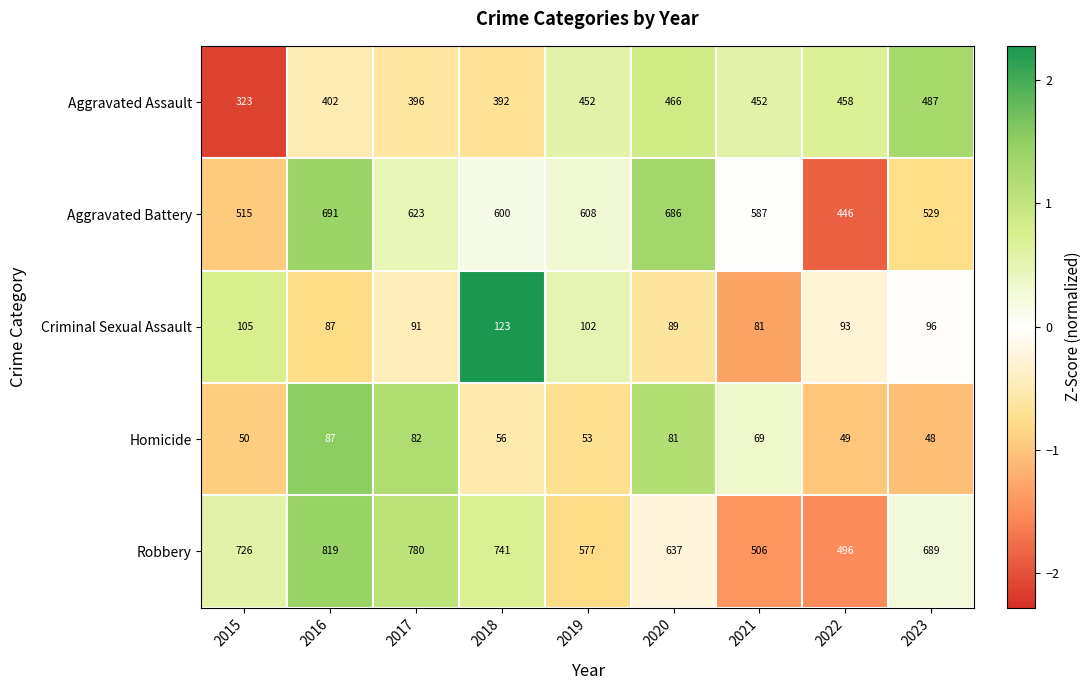

Rank the series at 2018 from lowest to highest value.

Homicide, Criminal Sexual Assault, Aggravated Assault, Aggravated Battery, Robbery